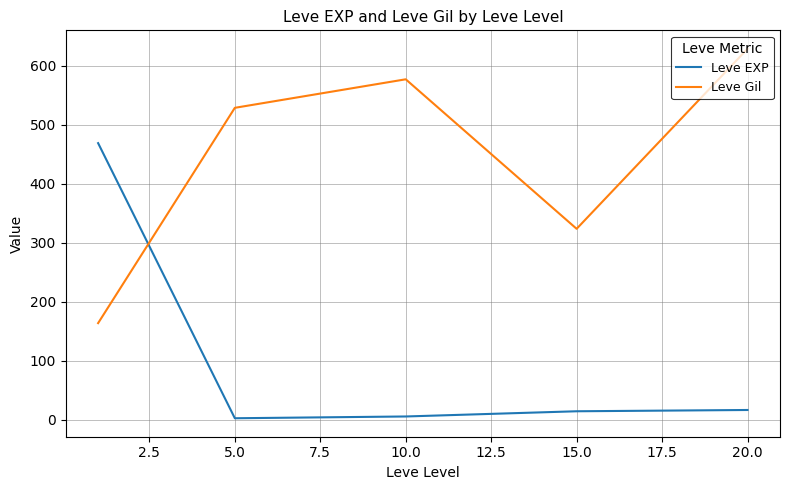

Which series has the largest total across all categories?

Leve Gil